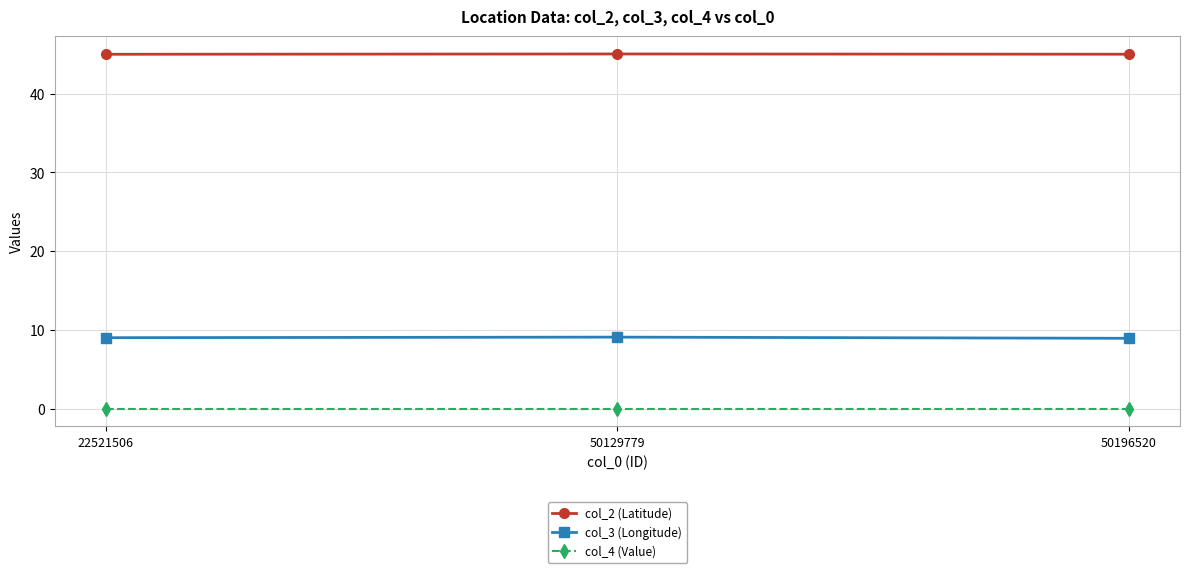

Is the value of col_2 (Latitude) at 50129779 greater than the value of col_3 (Longitude) at 50129779?

Yes